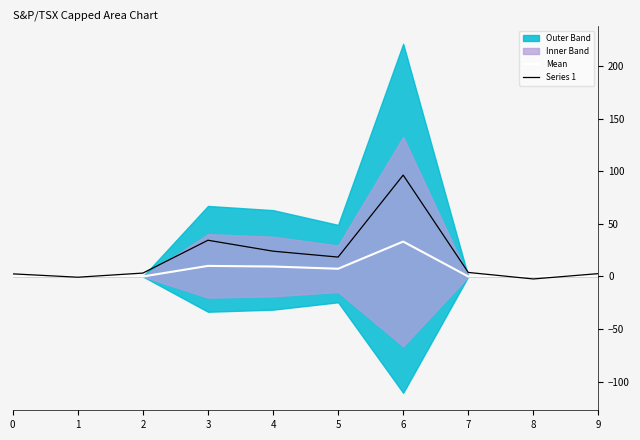

Where is the first local maximum for Series 1?

3